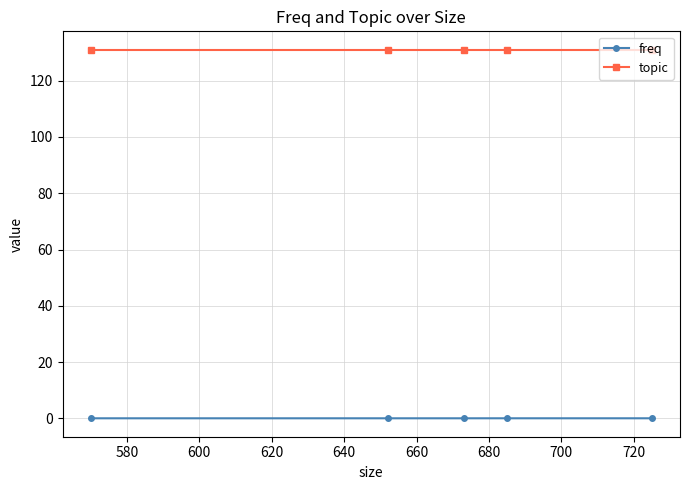

Does the chart display data point markers on the line(s)?

Yes